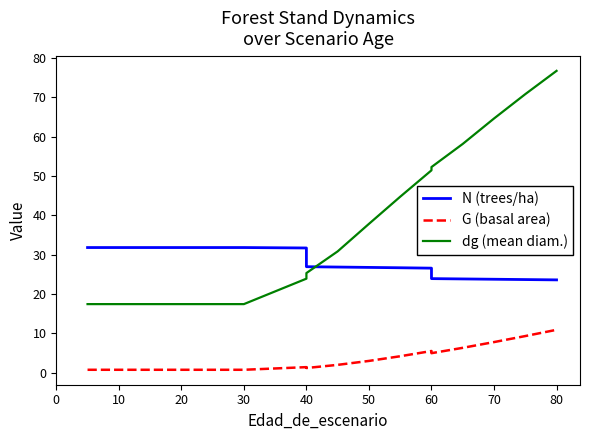

At how many categories does at least one series exceed 47?

6